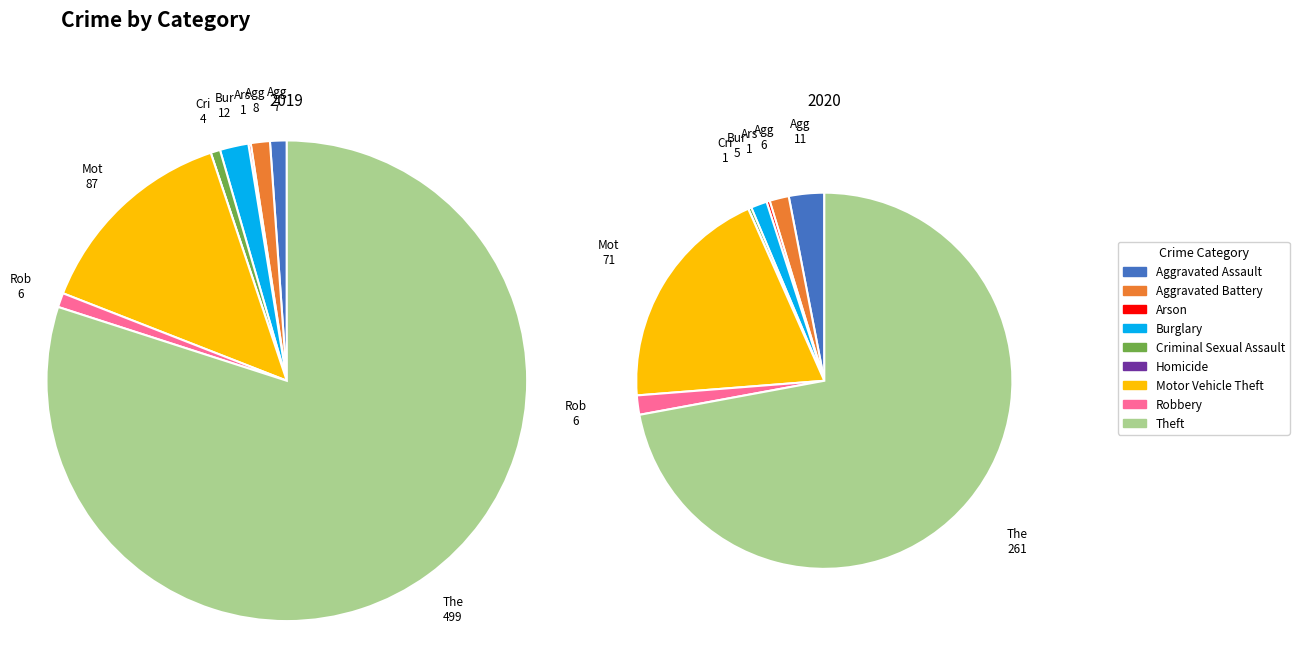

How many segments does this pie chart have?

9